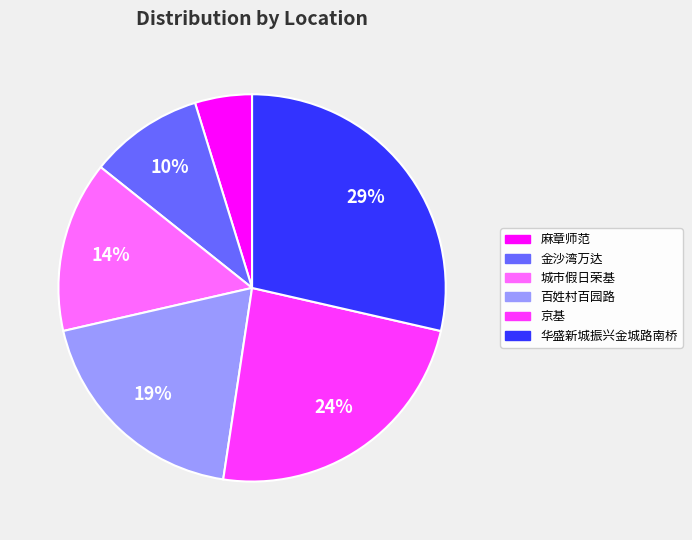

What percentage is the 金沙湾万达 slice, to the nearest percent?

10%